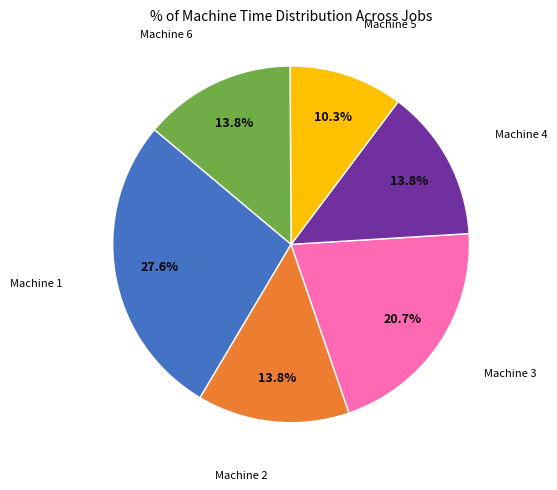

Does any single category account for the majority?

No